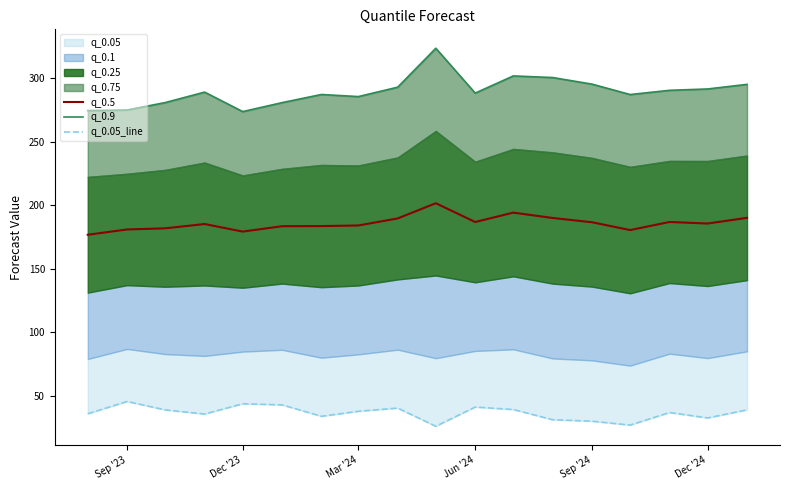

True or false: q_0.9 and q_0.05_line cross at least once.

False